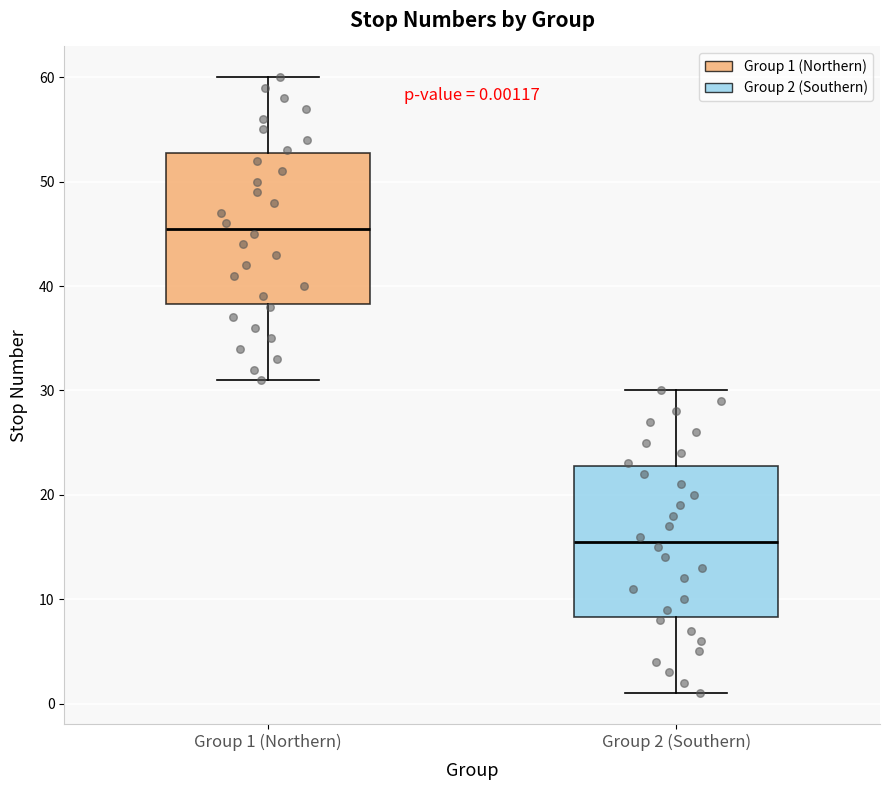

Which box has the lowest median line?

Group 2 (Southern)